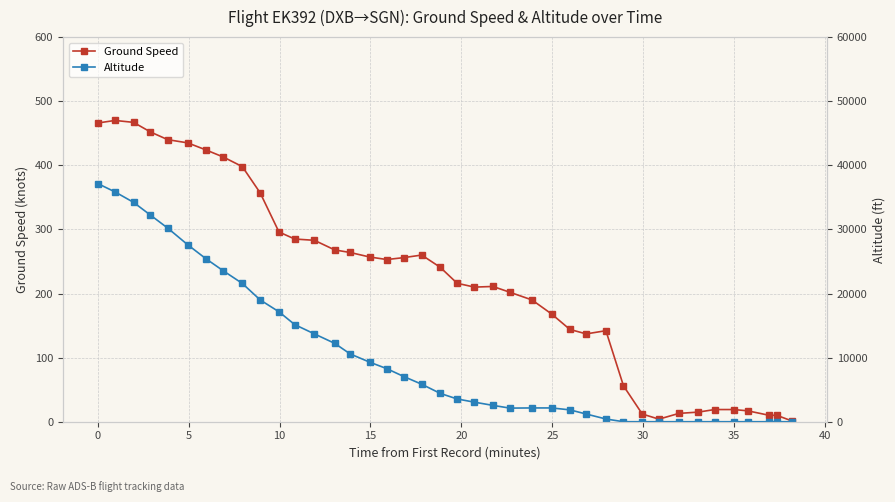

What is the difference between the maximum and second lowest values in the Altitude series?

37150